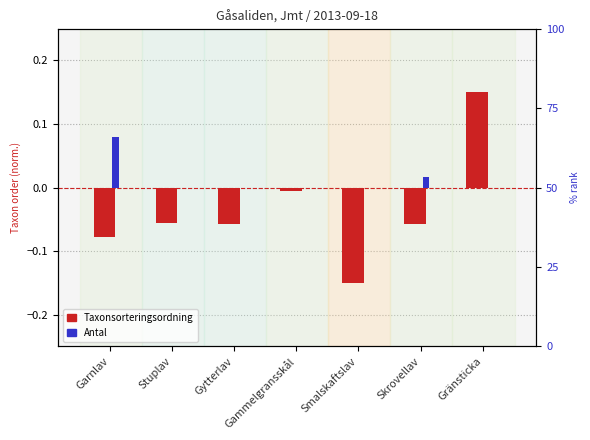

True or false: Taxonsorteringsordning (norm.) has a value of -0.0 at Skrovellav.

False